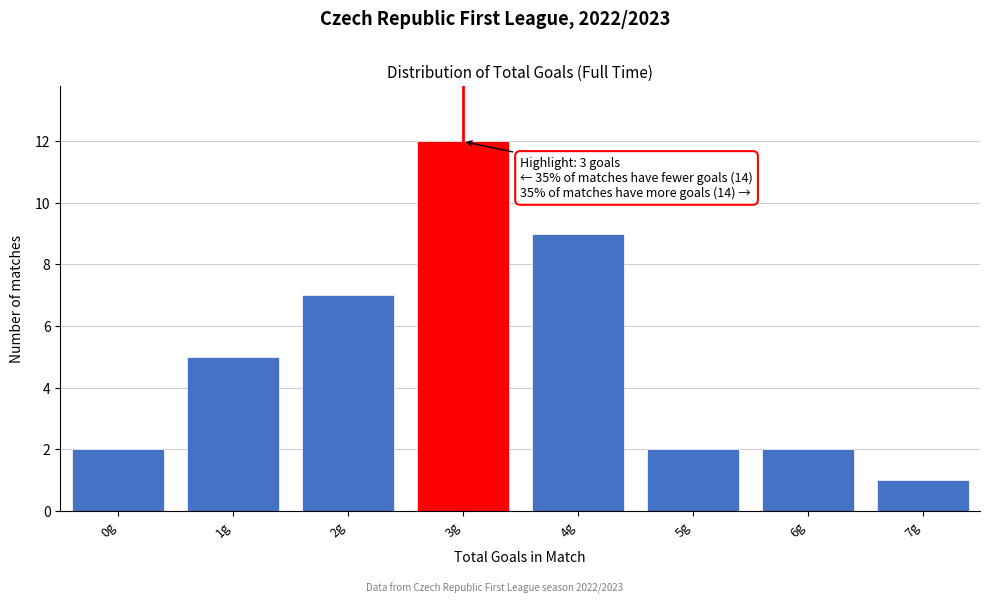

Reading left to right, transcribe all the data shown in this chart.

0g=2	1g=5	2g=7	3g=12	4g=9	5g=2	6g=2	7g=1